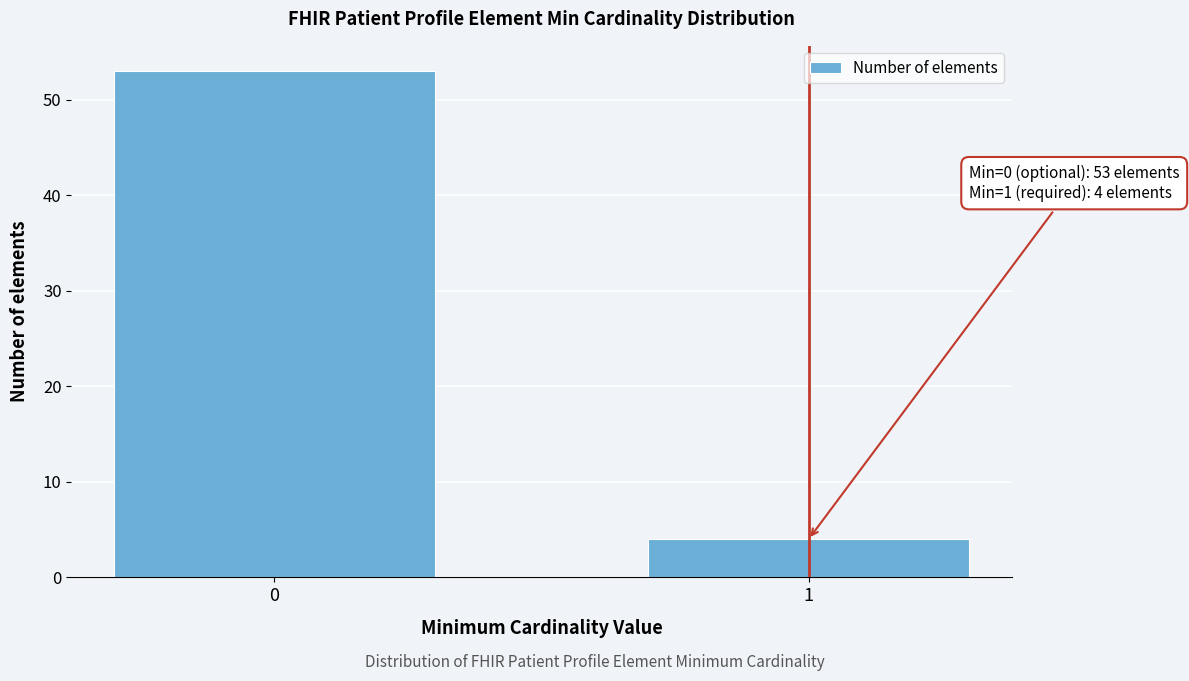

Reading left to right, what are all the values shown in this chart?

0=53	1=4